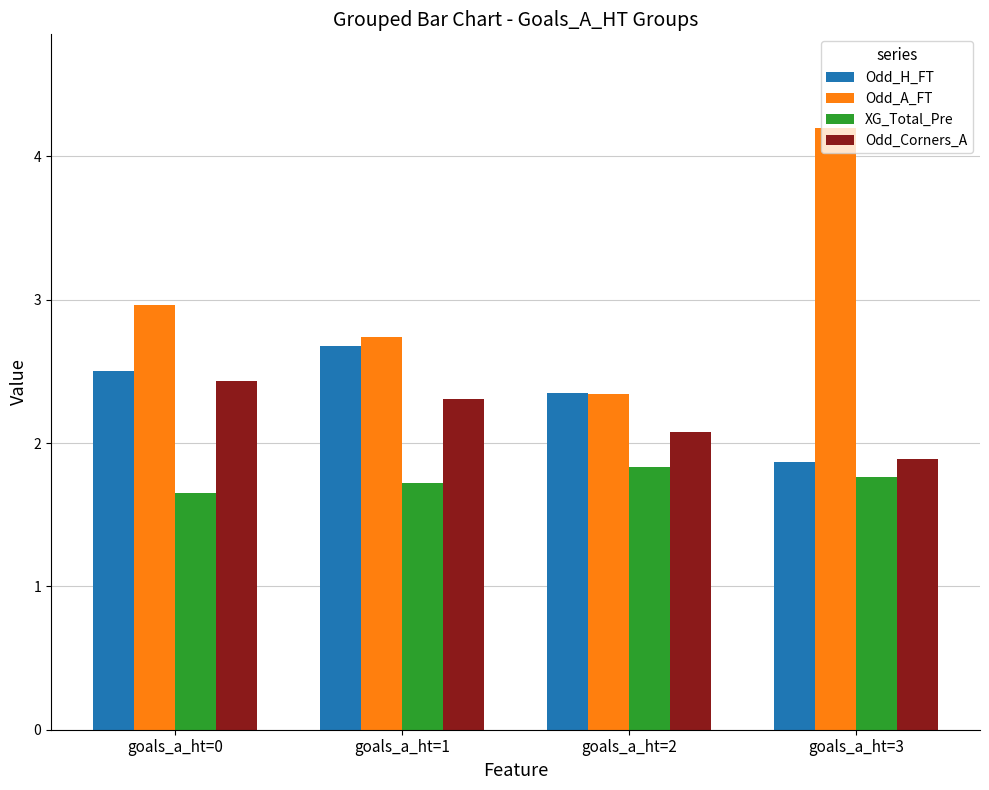

What is the maximum value shown in the chart?

4.2